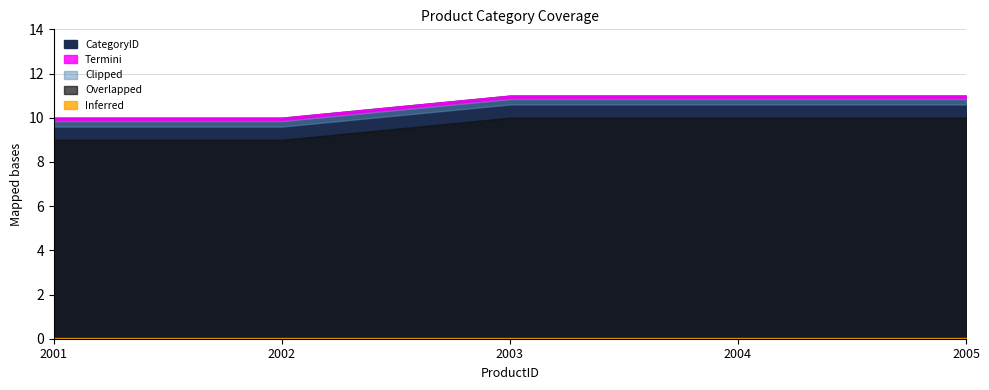

Which label corresponds to the smallest value in the chart?

2001